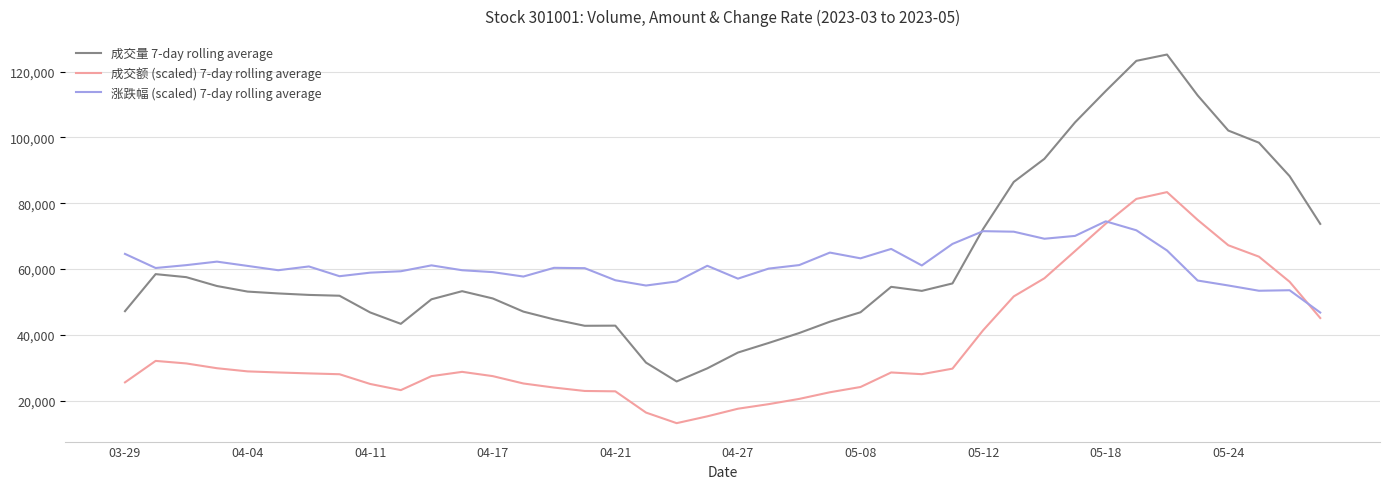

True or false: 成交额 (scaled) 7-day rolling average and 成交量 7-day rolling average intersect in this chart.

False